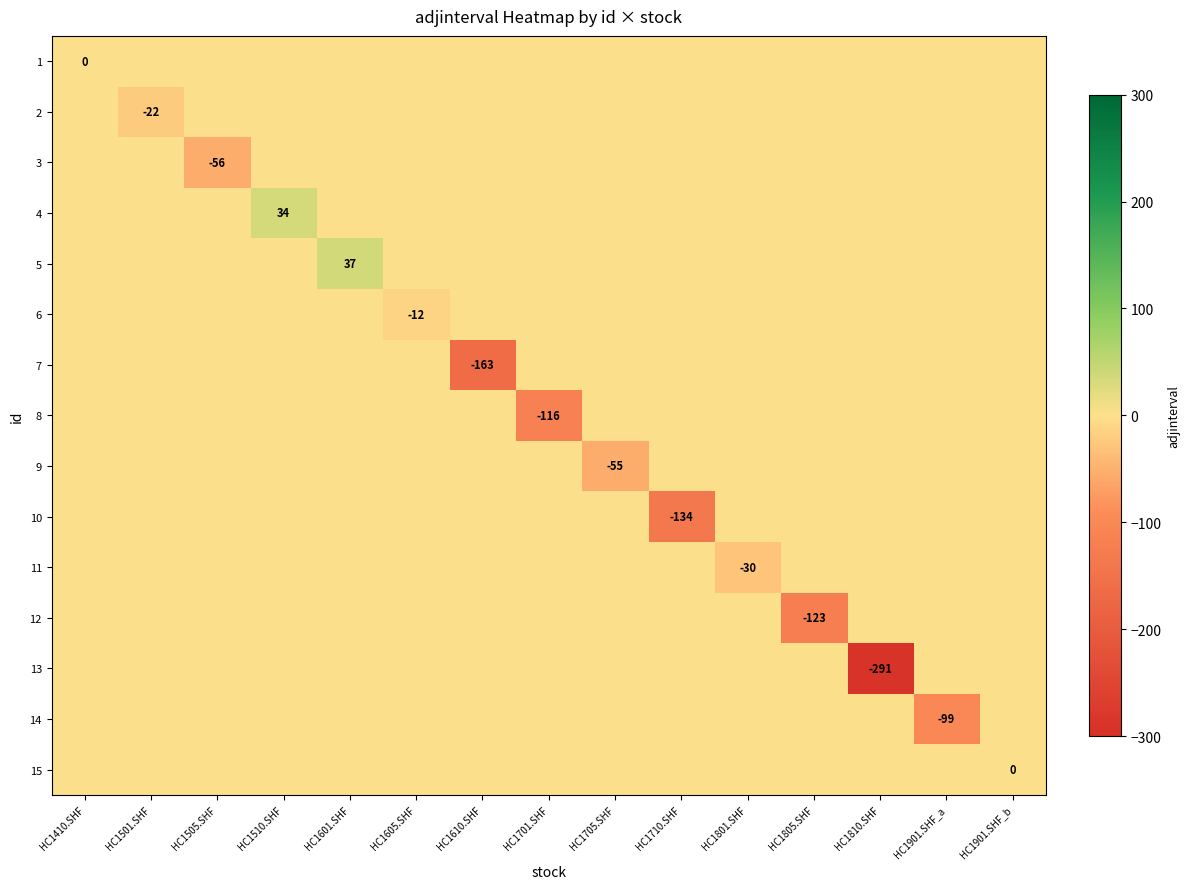

Which label corresponds to the smallest value in the chart?

HC1810.SHF